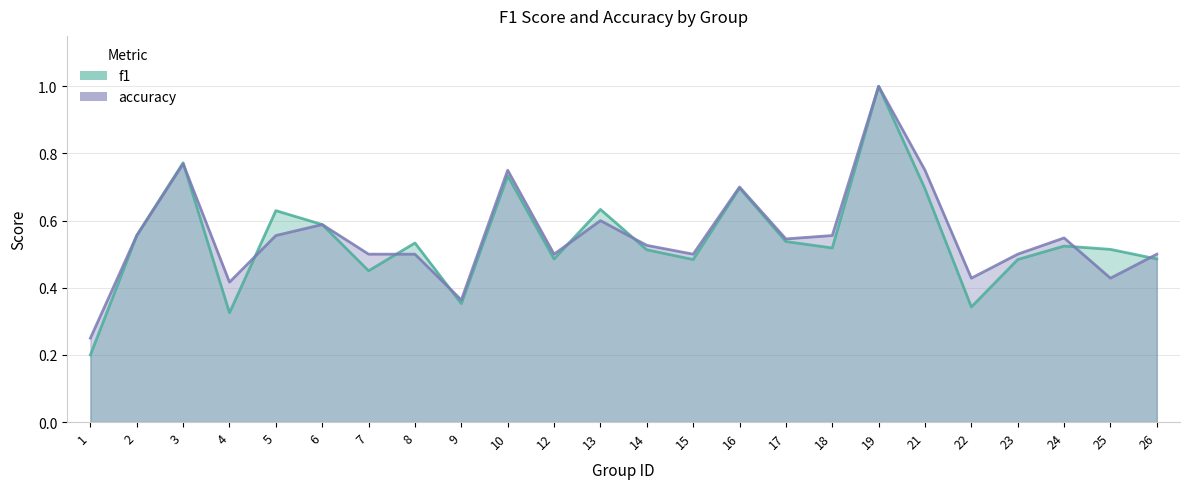

How many interior local peaks does the f1 series have?

8